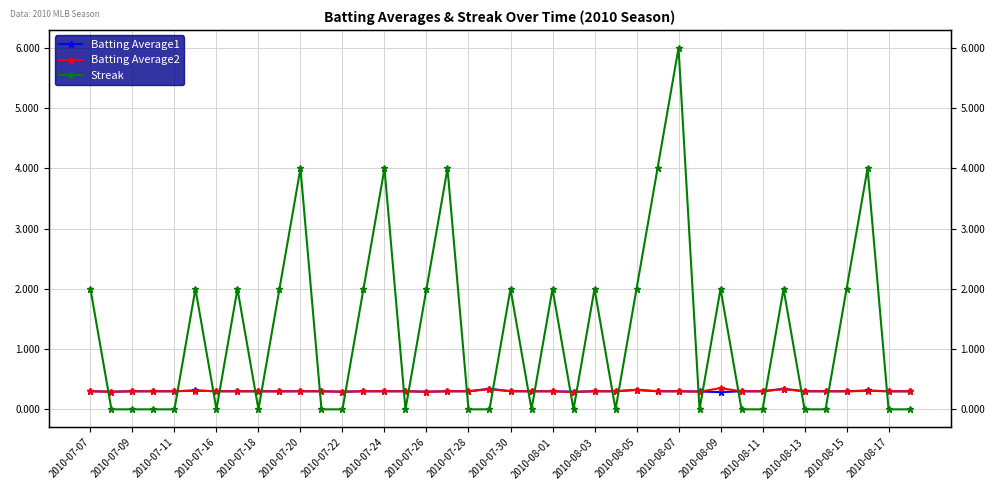

True or false: Batting Average1 and Batting Average2 intersect in this chart.

True